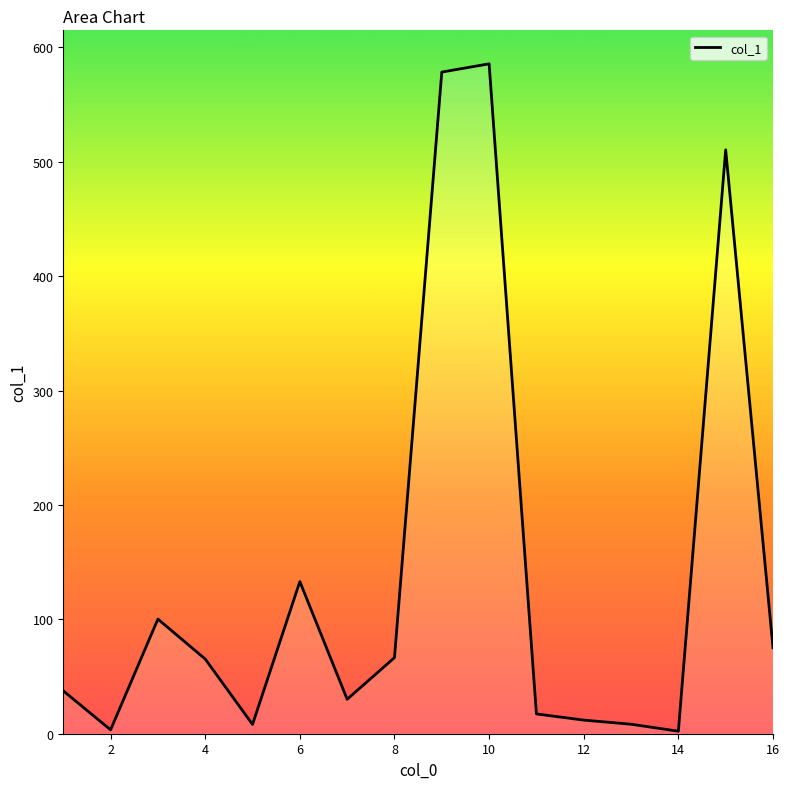

How many distinct data groups are displayed?

1